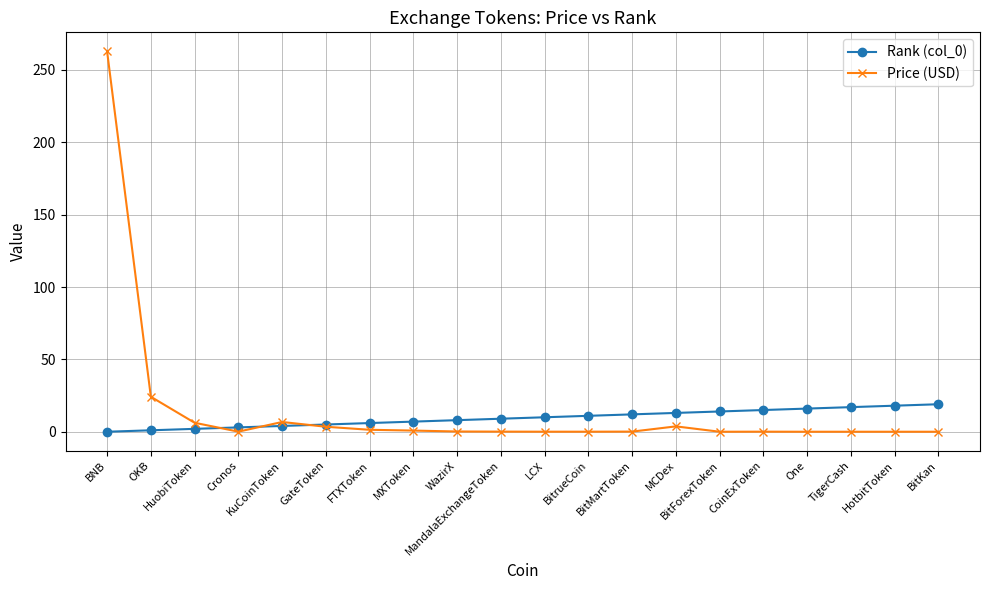

Between which two adjacent categories do Price (USD) and Rank (col_0) first intersect?

HuobiToken and Cronos